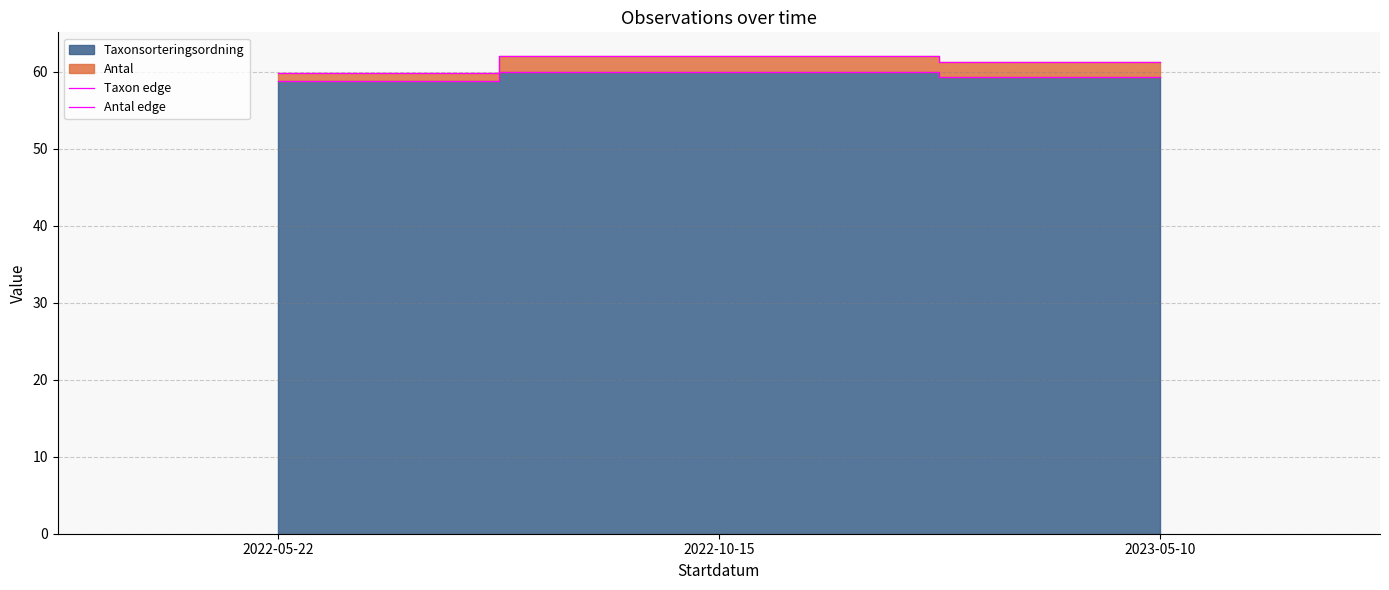

At which label is Taxon edge closest to 59?

2022-05-22